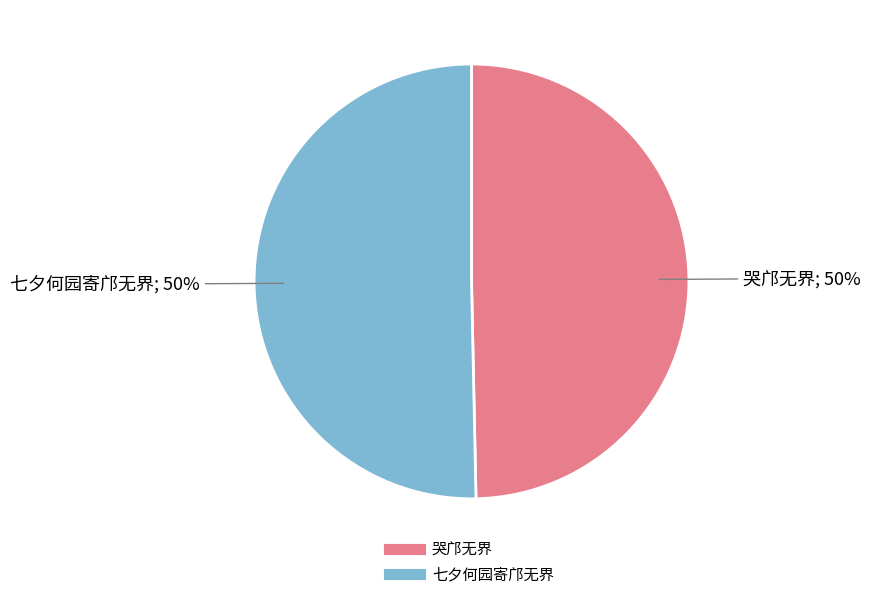

Approximately how many times larger is the value at 七夕何园寄邝无界 compared to 哭邝无界?

1.0